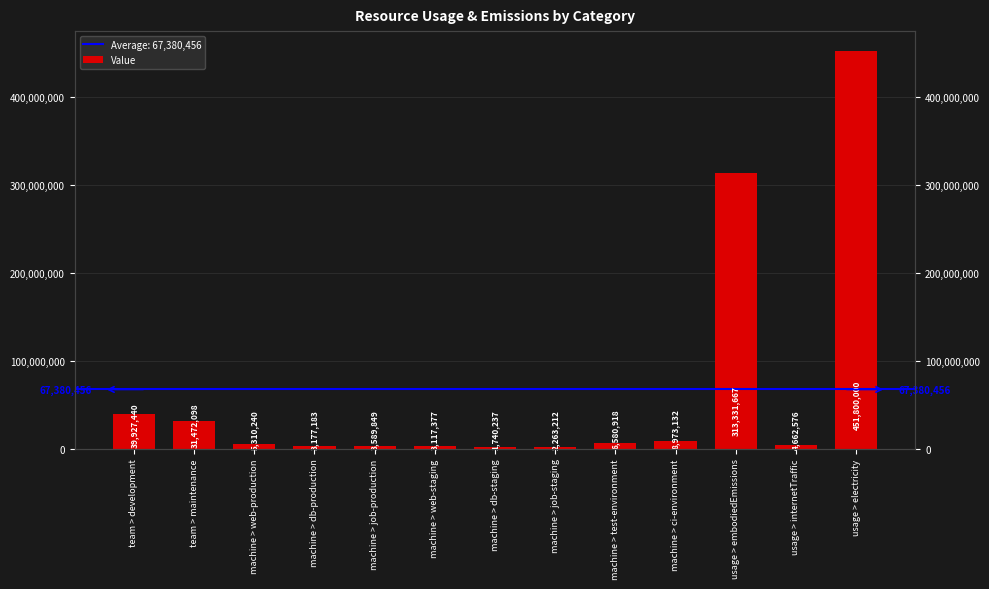

Reading left to right, transcribe all the data shown in this chart.

39927440	31472098	5310240	3177183	3589849	3117377	1740237	2263212	6580918	8973132	313331667	4662576	451800000